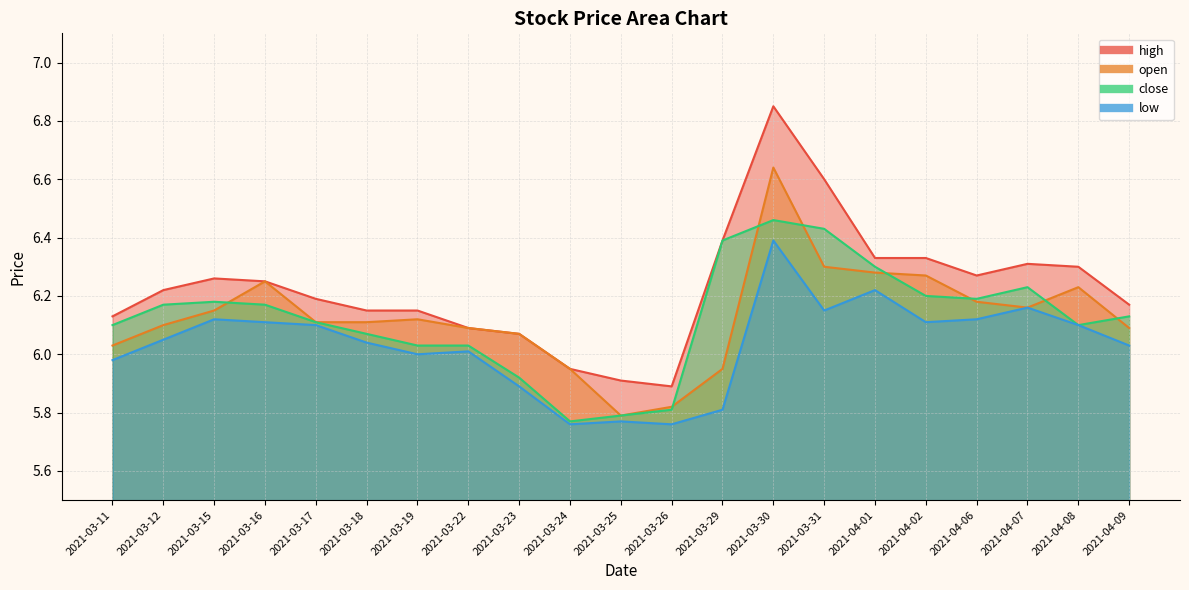

At which label does open first exceed 6?

2021-03-11